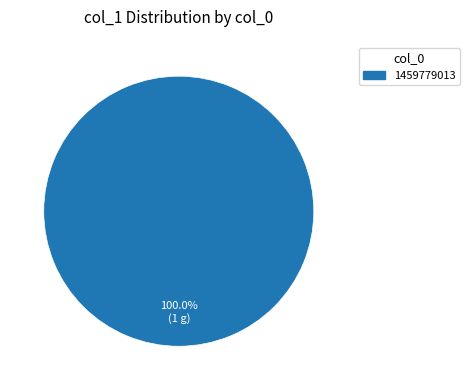

Count the number of slices in the pie.

1